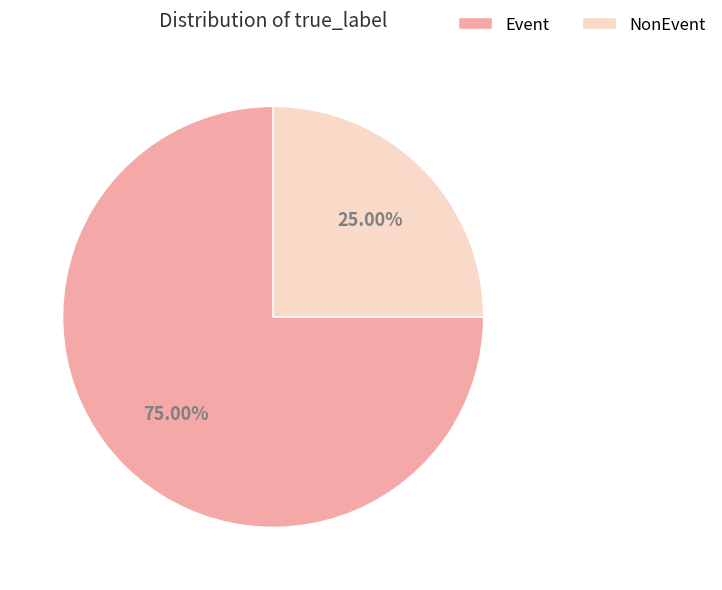

Is it true that Event is 75% of the pie?

True